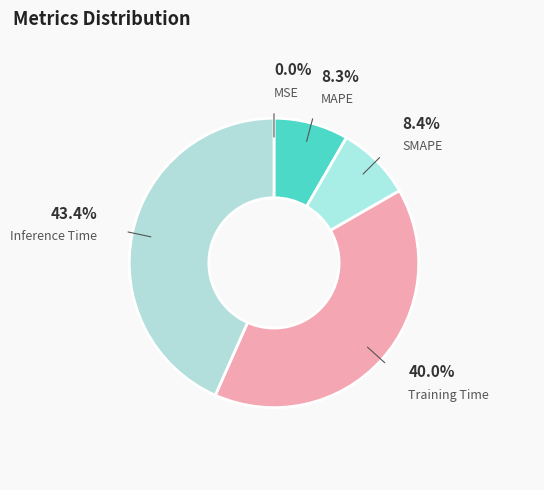

To the nearest percent, what percentage of the pie is Inference Time?

43%